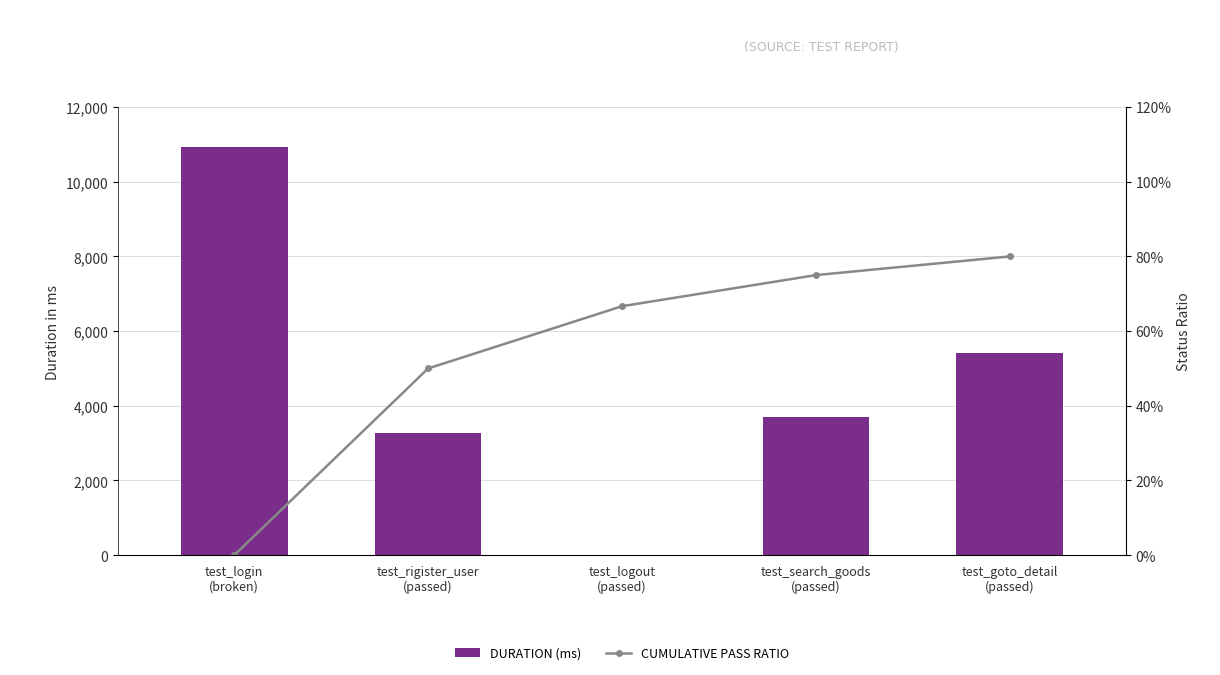

Which series has the largest total across all categories?

DURATION (ms)